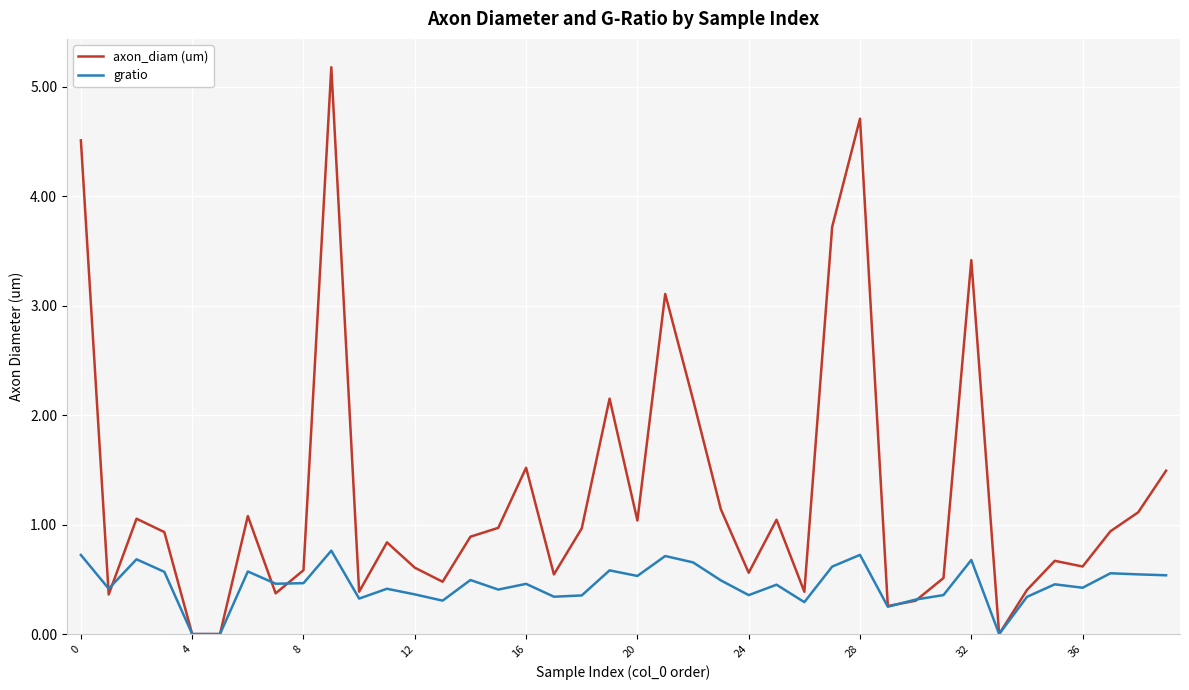

Rank the series by their average value, from lowest to highest.

gratio, axon_diam (um)